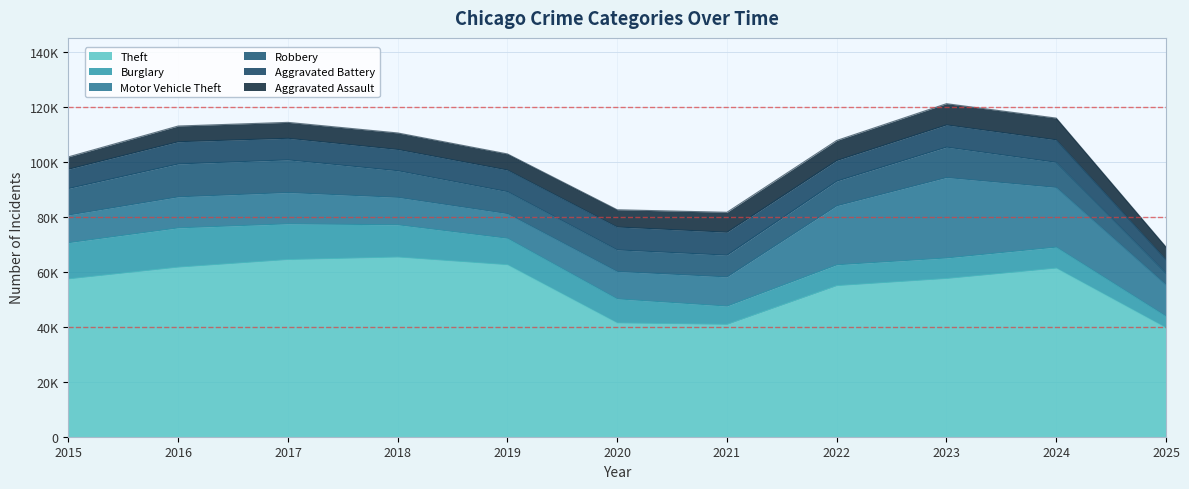

Reading left to right, what are all the values shown in this chart?

Theft: 2015=57353	2016=61625	2017=64386	2018=65290	2019=62498	2020=41350	2021=40821	2022=54899	2023=57492	2024=61270	2025=39601
Burglary: 2015=13184	2016=14289	2017=13001	2018=11747	2019=9639	2020=8758	2021=6661	2022=7594	2023=7485	2024=7654	2025=4212
Motor Vehicle Theft: 2015=10068	2016=11285	2017=11380	2018=9985	2019=8978	2020=9962	2021=10605	2022=21472	2023=29256	2024=21709	2025=11427
Robbery: 2015=9638	2016=11960	2017=11881	2018=9681	2019=7995	2020=7855	2021=7920	2022=8964	2023=11052	2024=9116	2025=4211
Aggravated Battery: 2015=7018	2016=8085	2017=7845	2018=7734	2019=7858	2020=8320	2021=8346	2022=7495	2023=8080	2024=8182	2025=4928
Aggravated Assault: 2015=4480	2016=5713	2017=5793	2018=6002	2019=5841	2020=6265	2021=7242	2022=7281	2023=7712	2024=7905	2025=4593